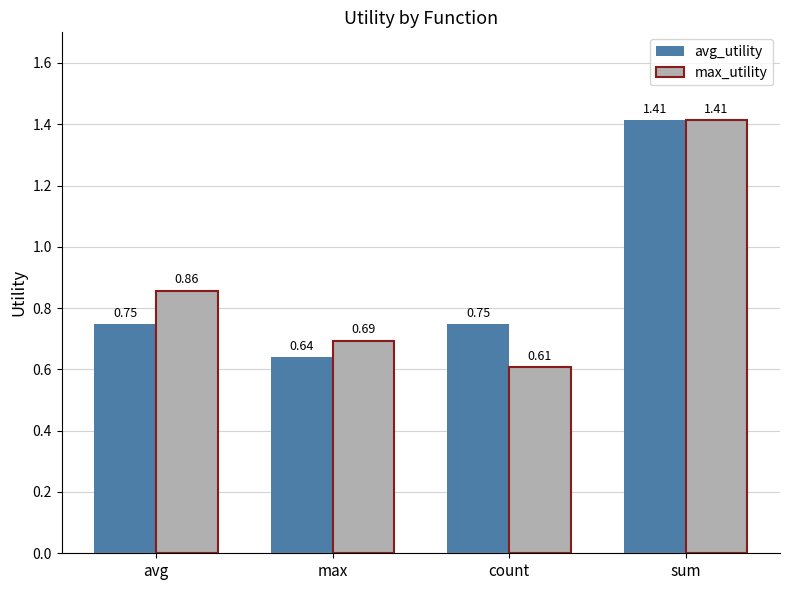

What are all the series names shown in the legend?

avg_utility, max_utility